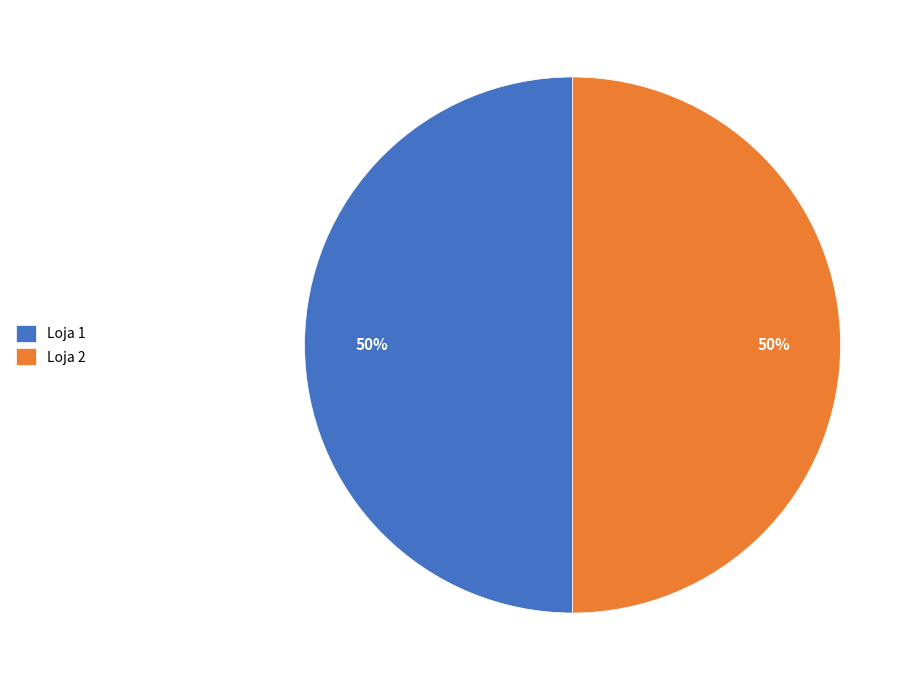

To the nearest percent, what percentage of the pie is Loja 1?

50%